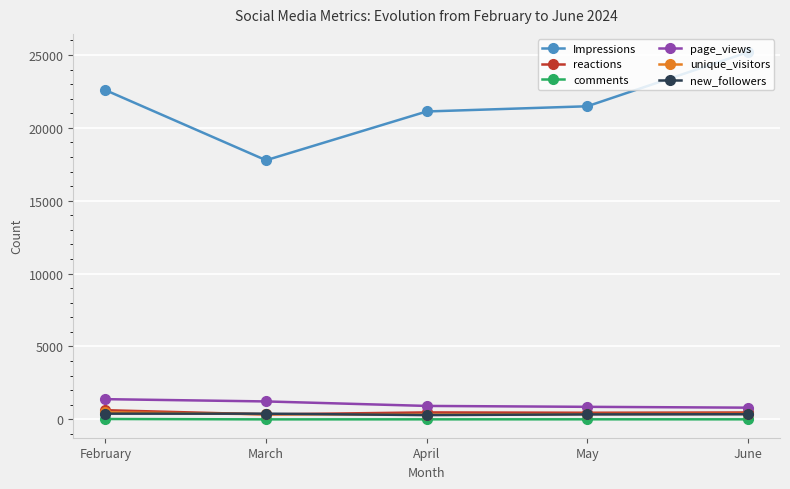

Where is the first local minimum for Impressions?

March